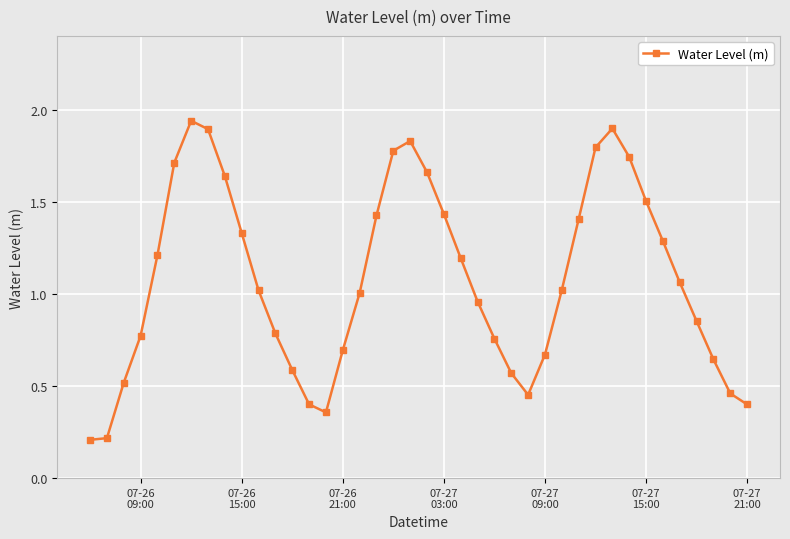

What is the sum of all values?

43.1